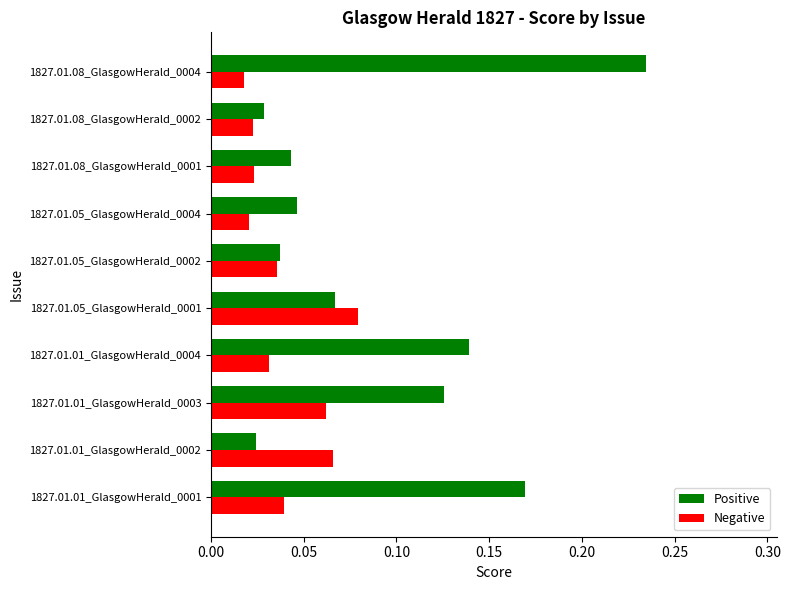

The value of Positive at 1827.01.05_GlasgowHerald_0001 is 0.0. True or false?

False